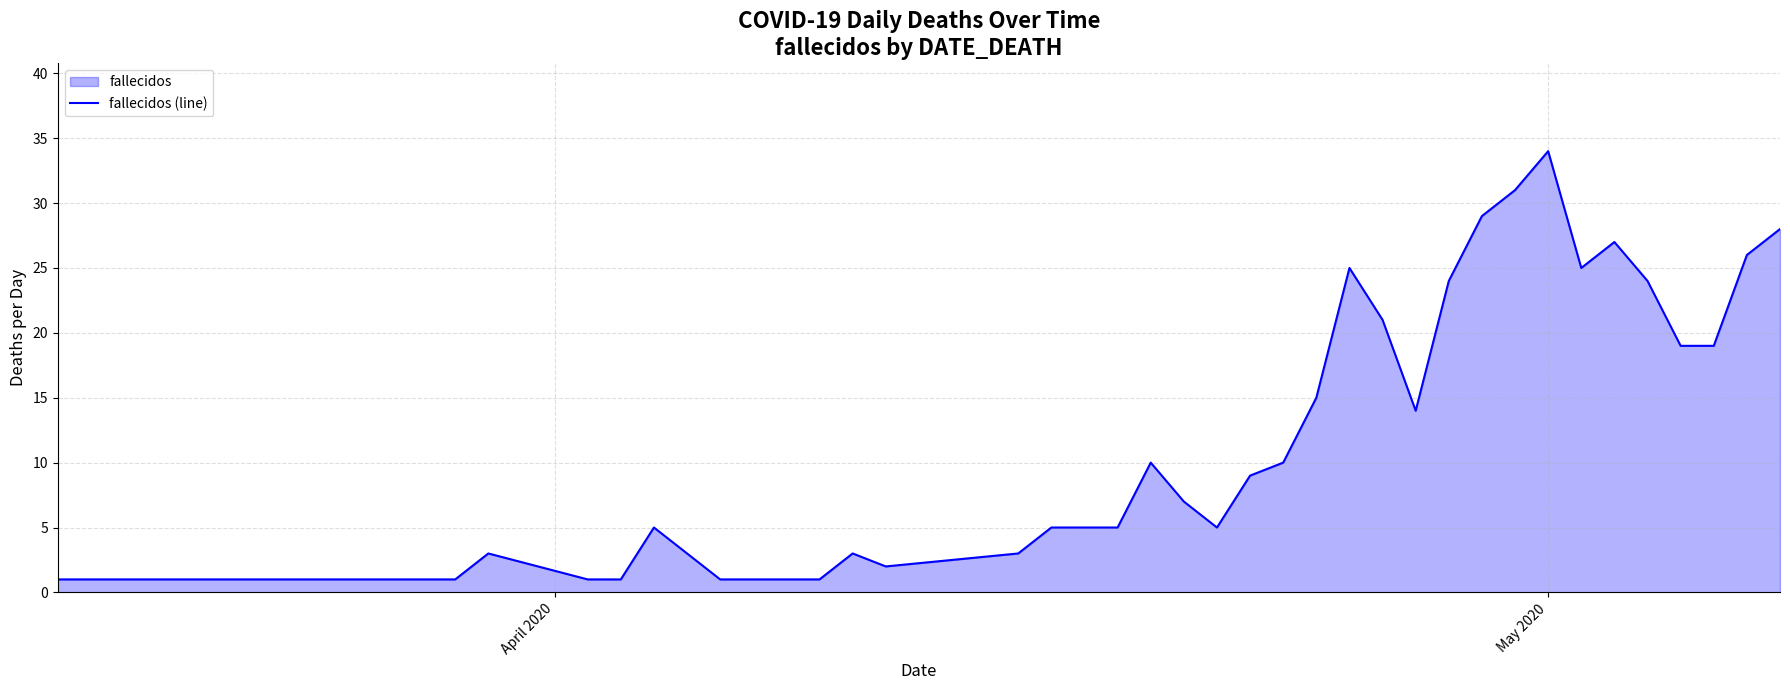

What is the difference between the maximum and minimum values?

33